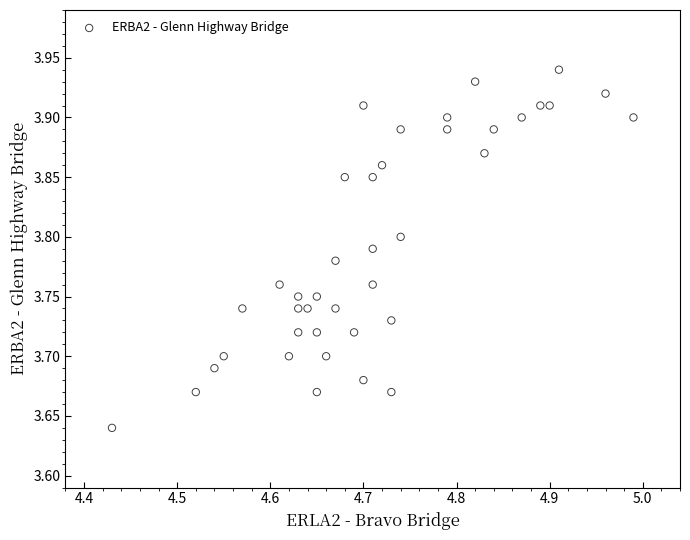

What is the range of X values (max minus min)?

0.6